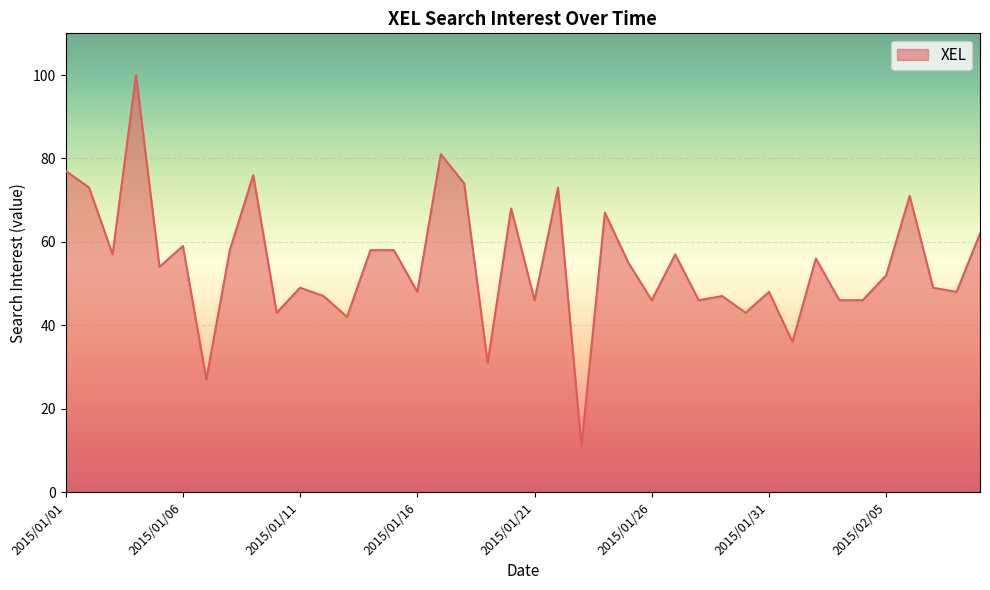

True or false: the data shows 16 at 11.

False